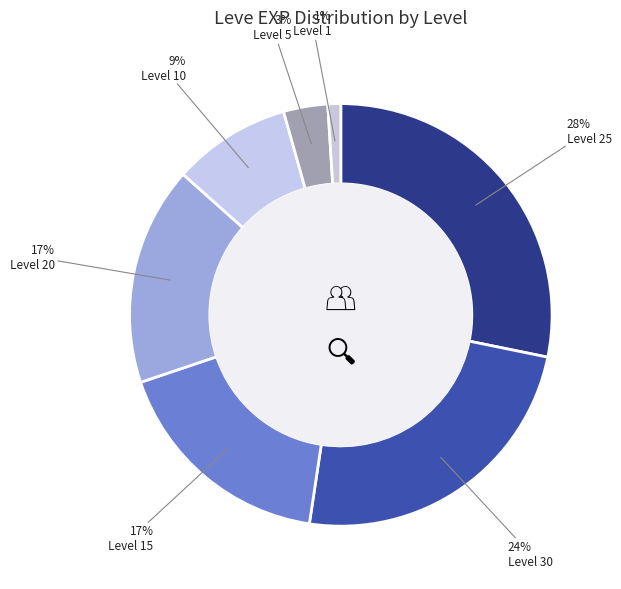

How many segments does this pie chart have?

7